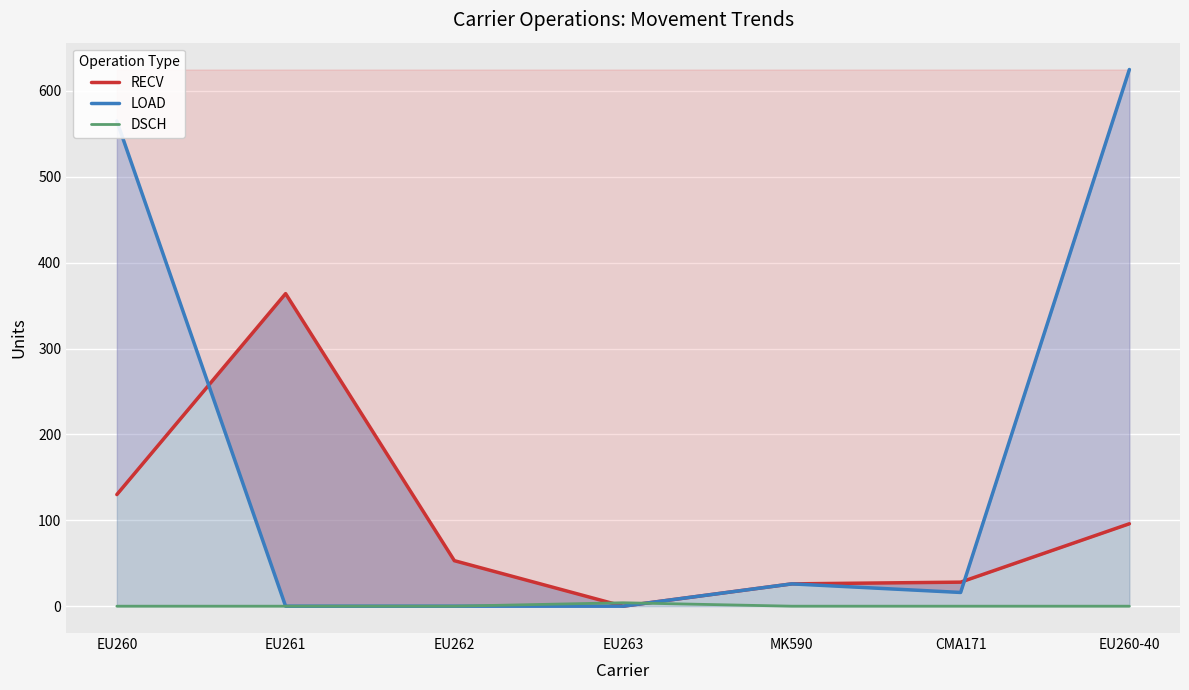

What is the spread (max minus min) of values at EU261?

364